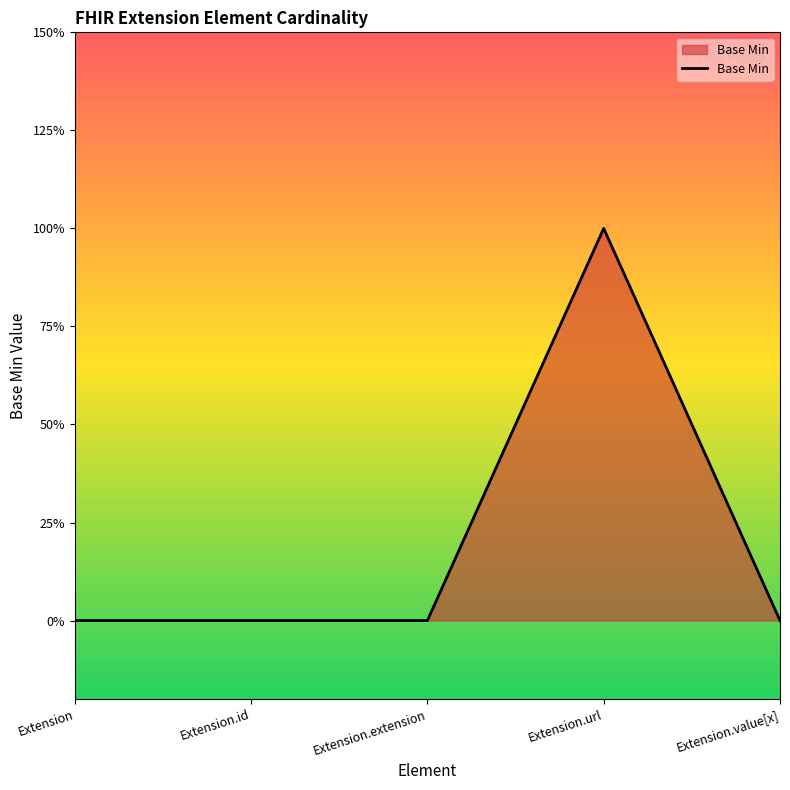

The value at Extension.value[x] is 1. True or false?

False